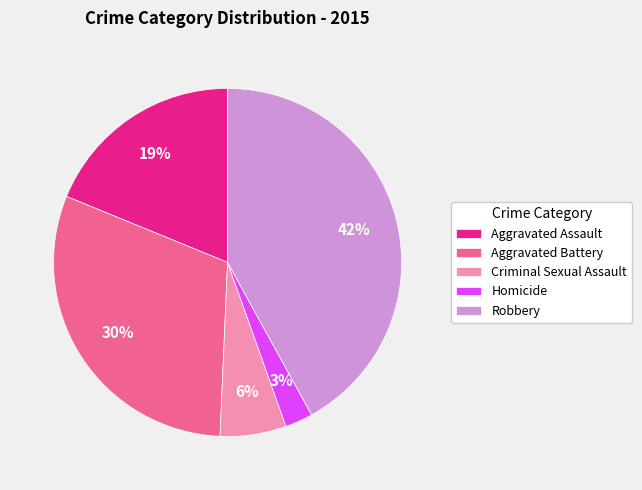

To the nearest percent, what is the difference between the largest and smallest slice percentages?

39%